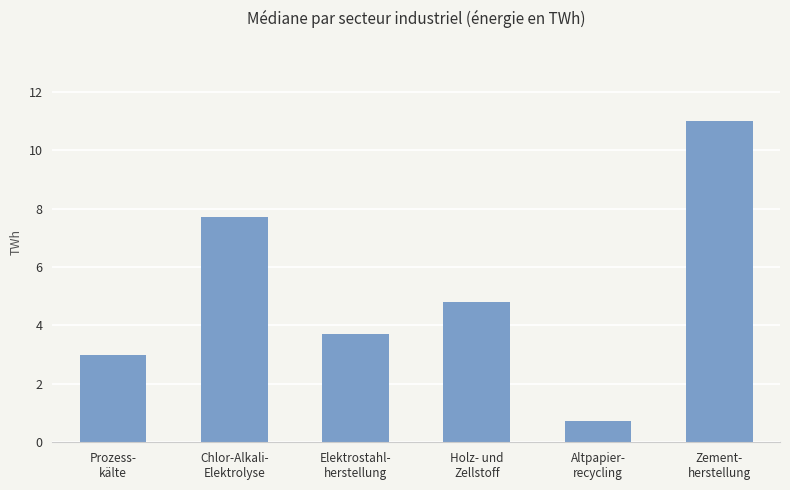

List the labels in order of value, largest first.

Zement-
herstellung, Chlor-Alkali-
Elektrolyse, Holz- und
Zellstoff, Elektrostahl-
herstellung, Prozess-
kälte, Altpapier-
recycling